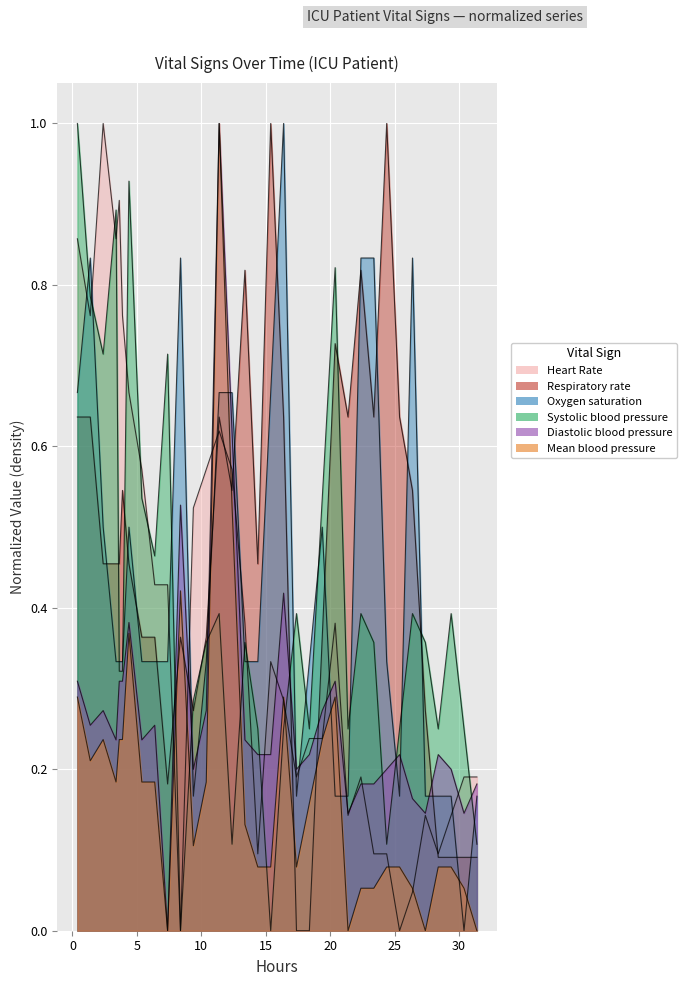

The Heart Rate series shows 0.1 at 28. True or false?

False